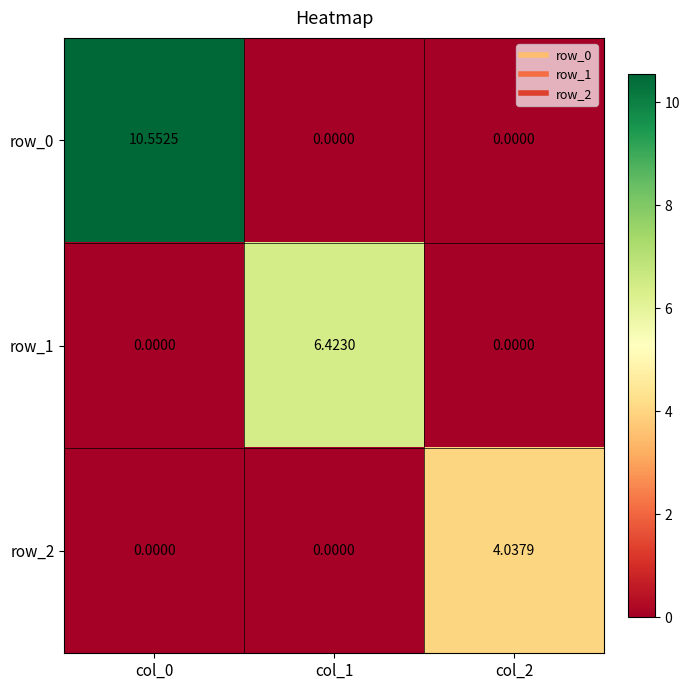

Is the value of row_0 at col_2 greater than the value of row_2 at col_2?

No